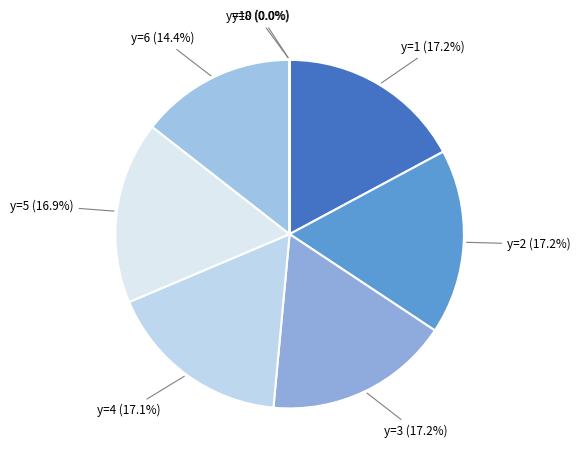

Is there any slice that represents more than half of the pie?

No